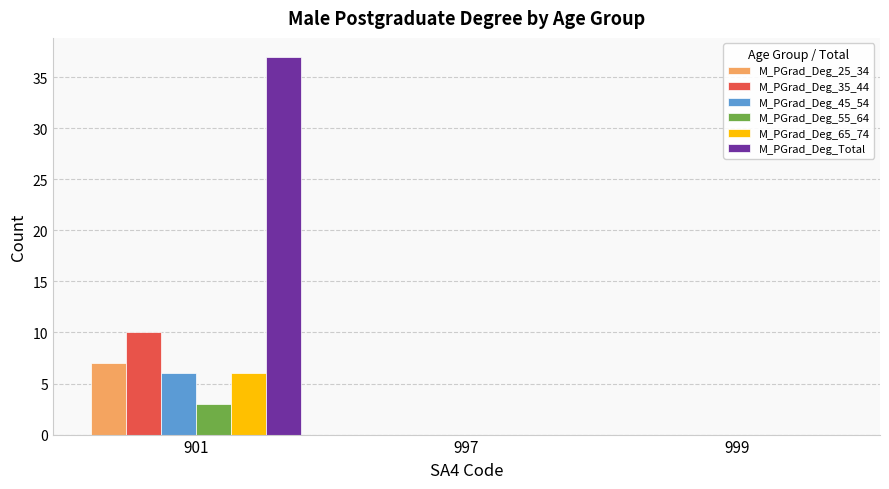

Is it true that M_PGrad_Deg_25_34 equals 2 at 901?

False